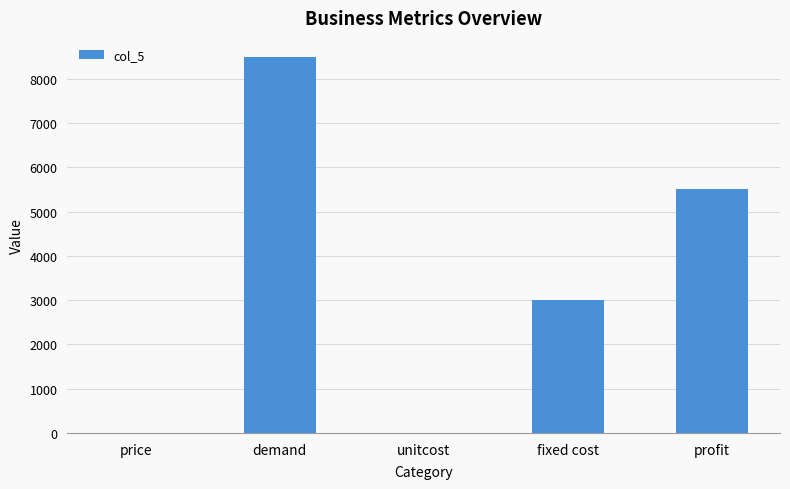

What is the sum of all values?

17009